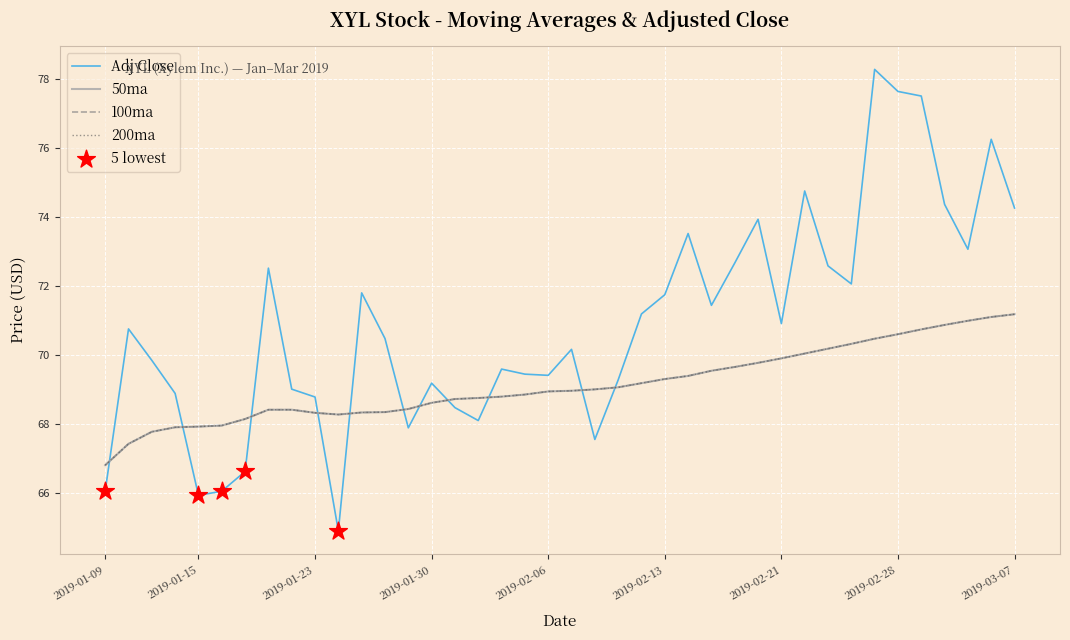

Is this an area chart (filled region under the line)?

No